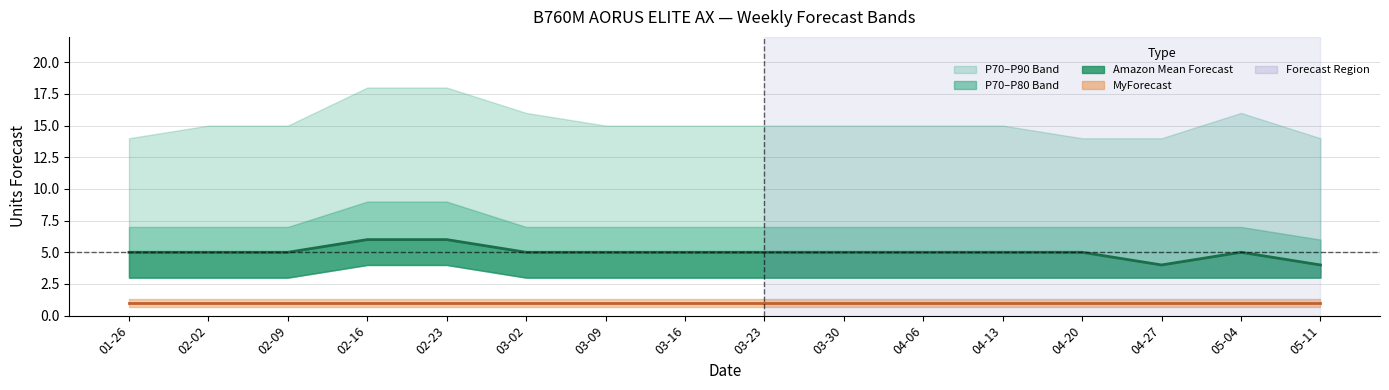

Is it true that MyForecast equals 1 at 03-23?

True